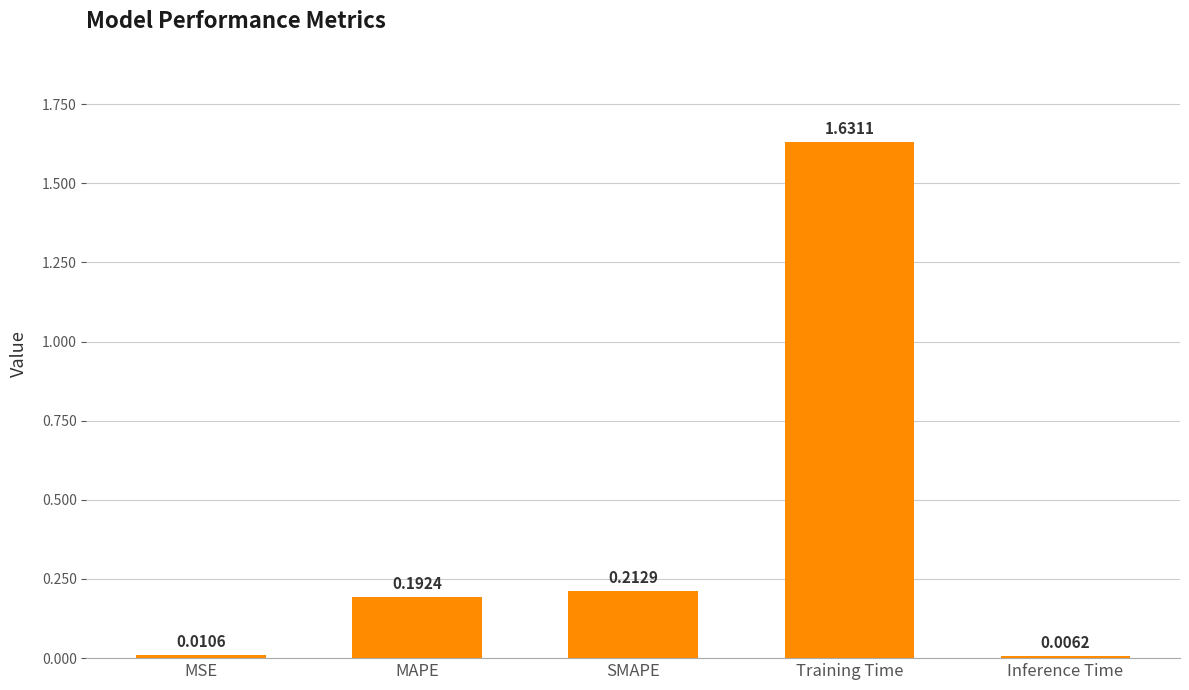

What is the average value?

0.4